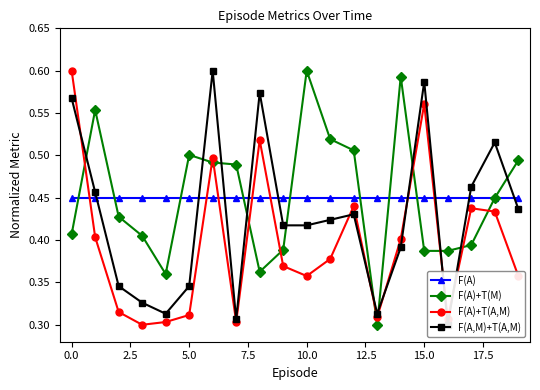

At how many categories does at least one series exceed 0?

20